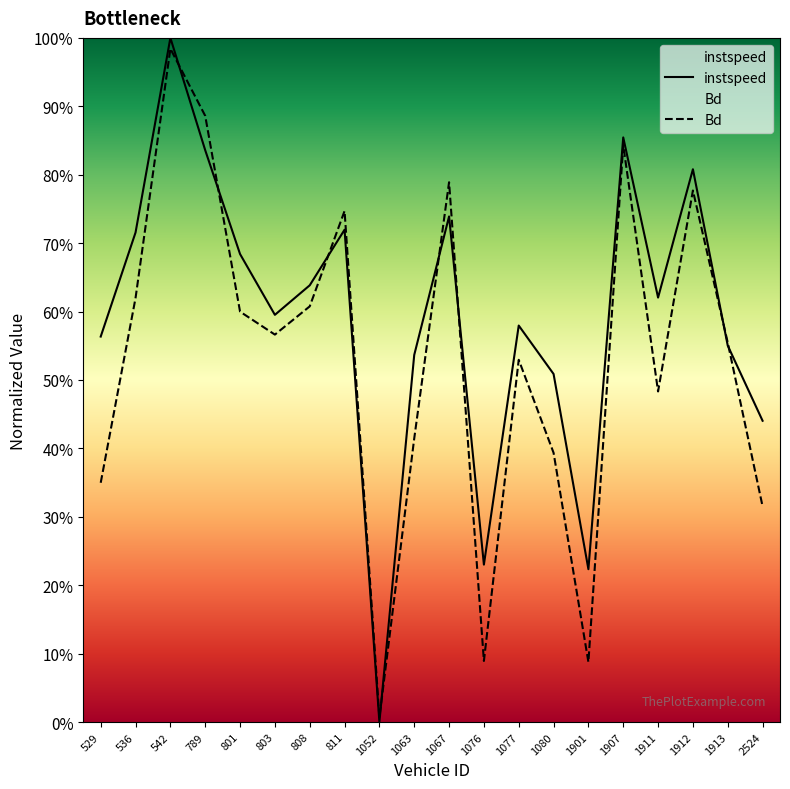

What is the total value across all series at 1911?

1.1